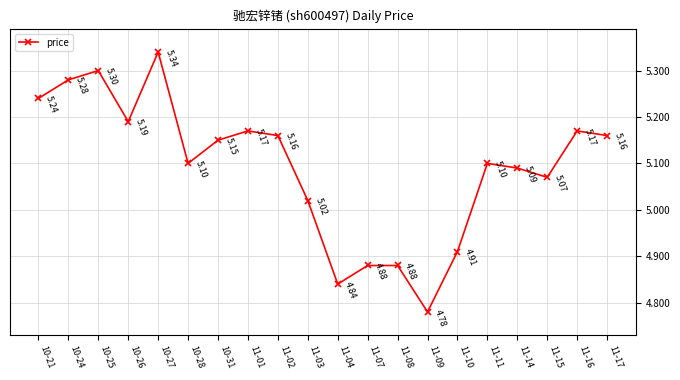

Where is the first local minimum?

10-26